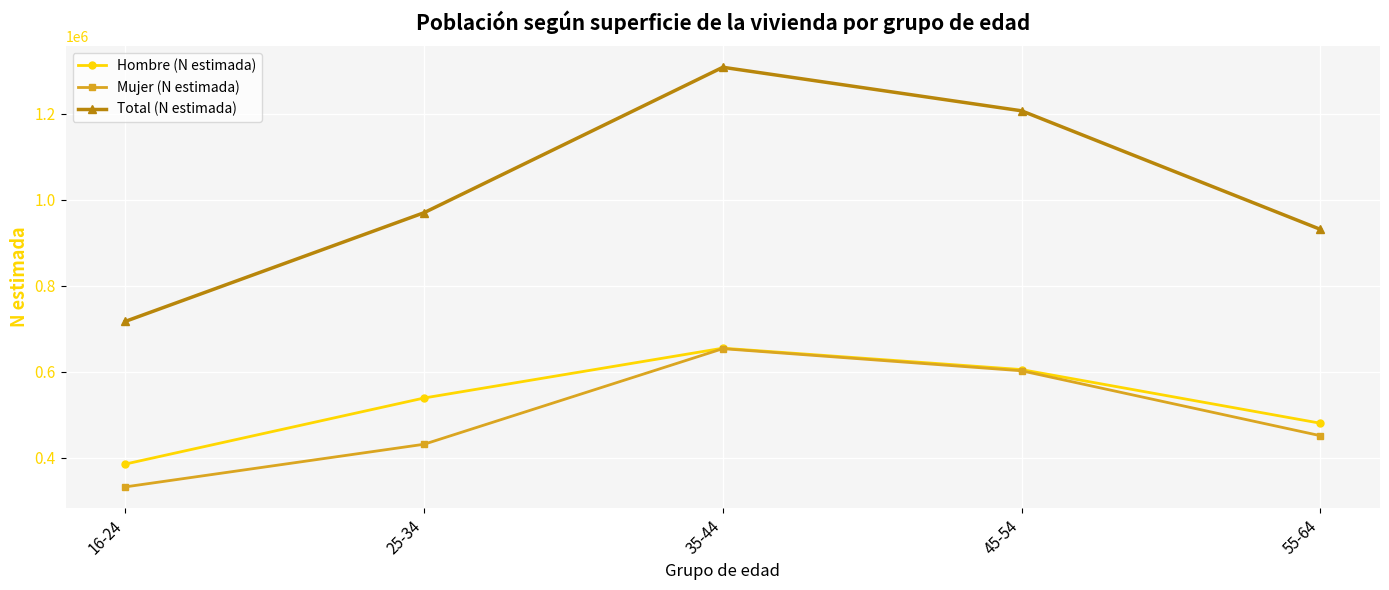

True or false: Mujer (N estimada) has a value of 450861 at 55-64.

True